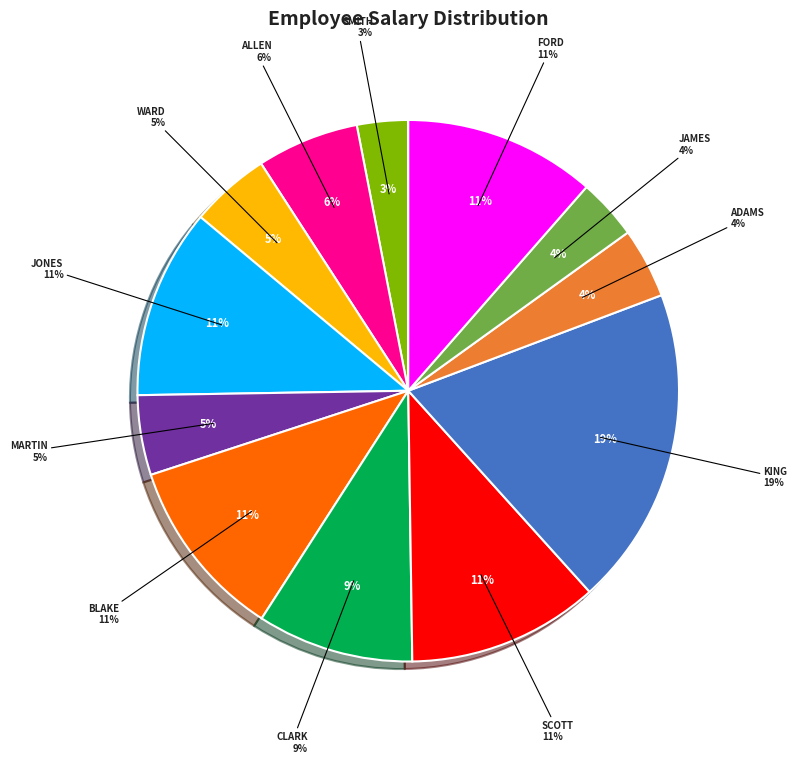

The ADAMS slice represents 4% of the pie. True or false?

True